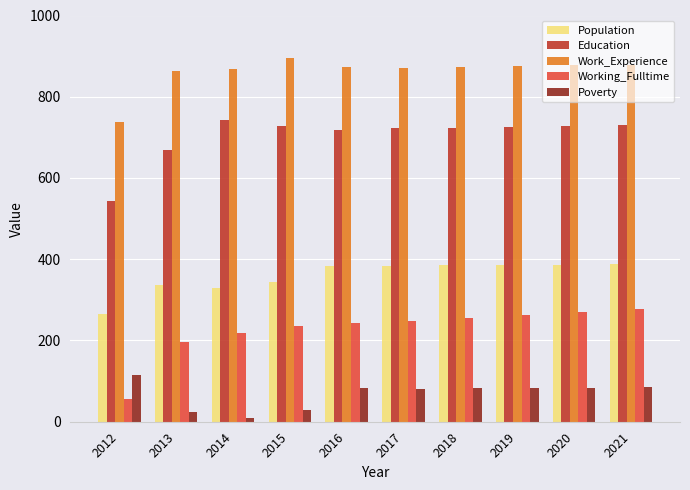

What is the sum of the Population values at 2020 and 2019?

773